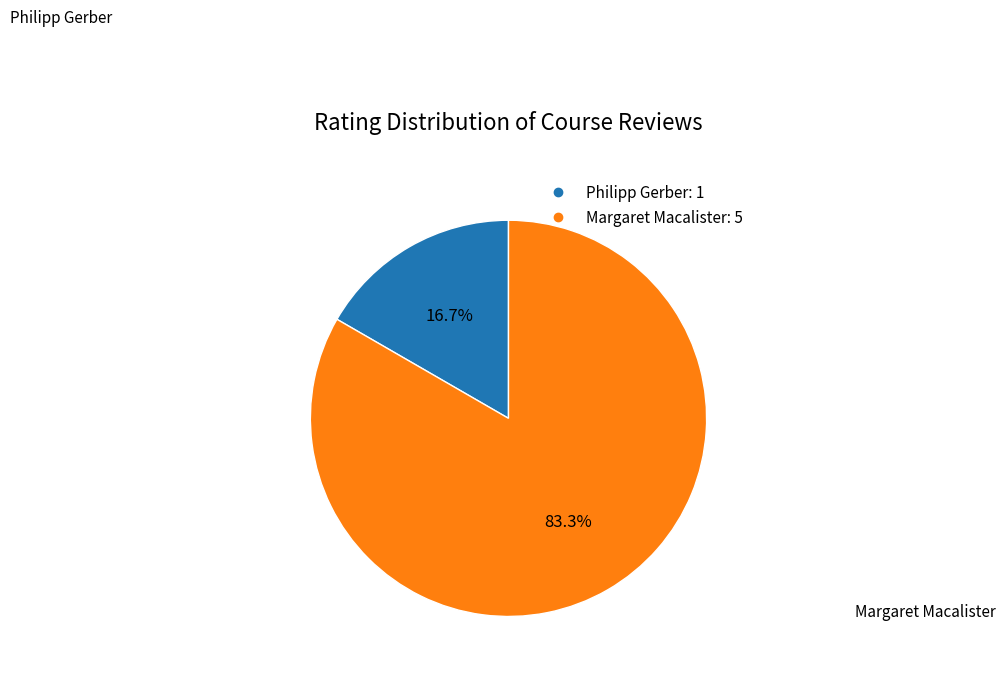

True or false: Margaret Macalister accounts for 83% of the total.

True